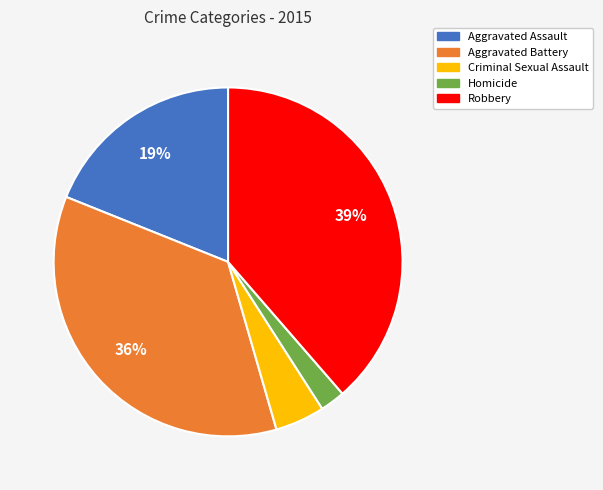

Combined, do Criminal Sexual Assault and Aggravated Assault account for over 50%?

No